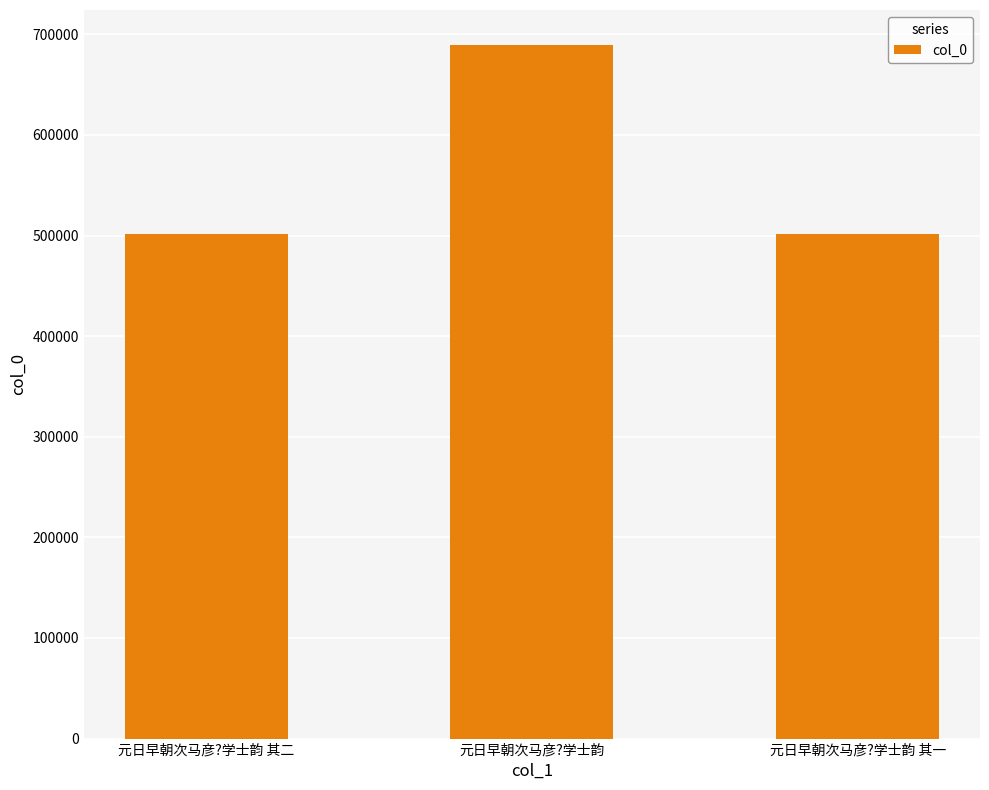

What is the label of the 3rd bar from the right?

元日早朝次马彦?学士韵 其二